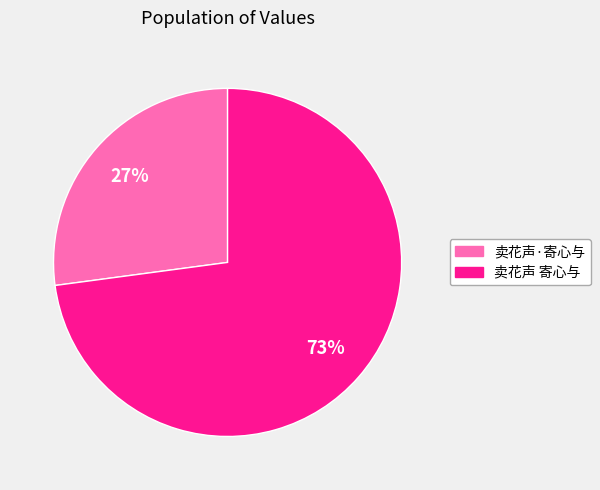

Is it true that 卖花声·寄心与 is 27% of the pie?

True